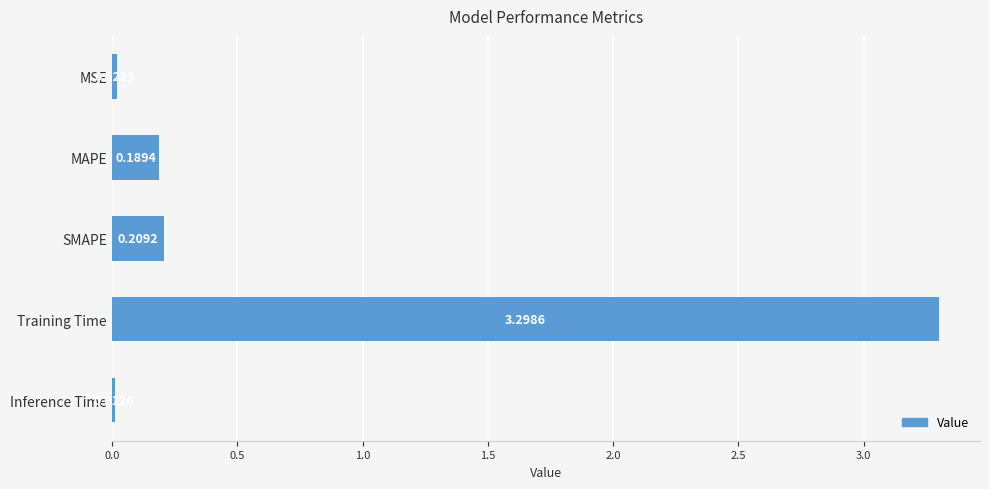

Rank the categories by value from lowest to highest.

Inference Time, MSE, MAPE, SMAPE, Training Time